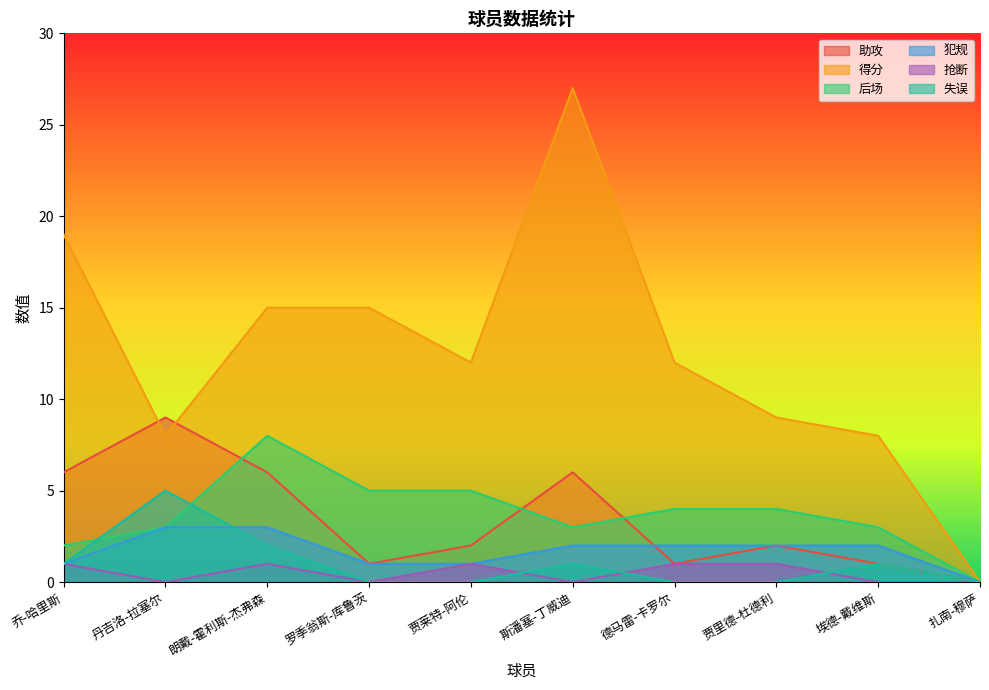

List the series in order of their peak value, lowest first.

抢断, 犯规, 失误, 后场, 助攻, 得分